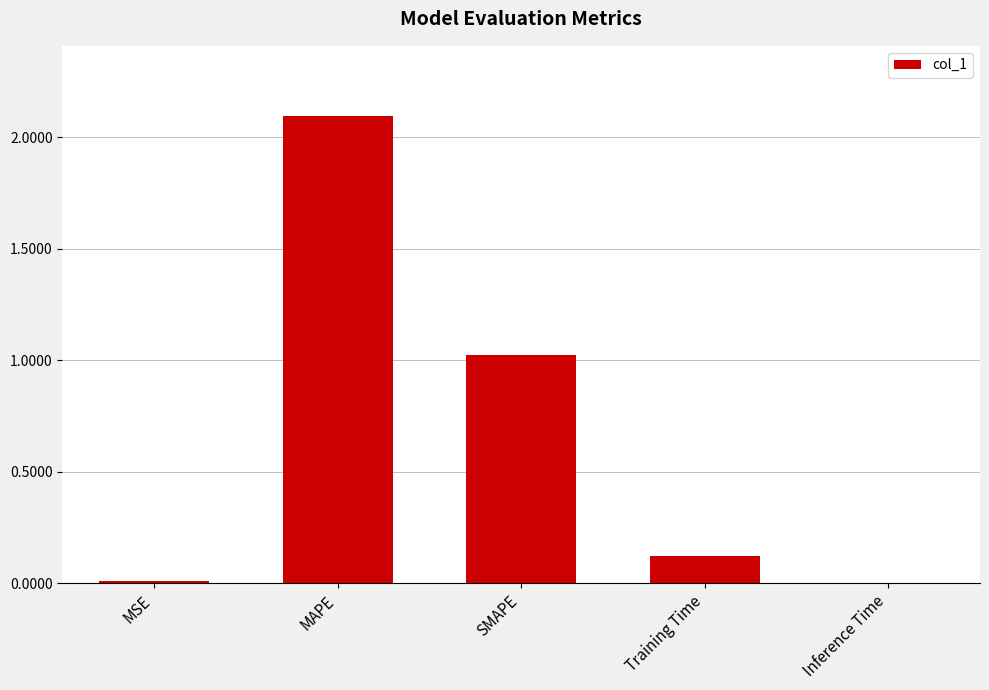

Between SMAPE and MSE, which is larger?

SMAPE